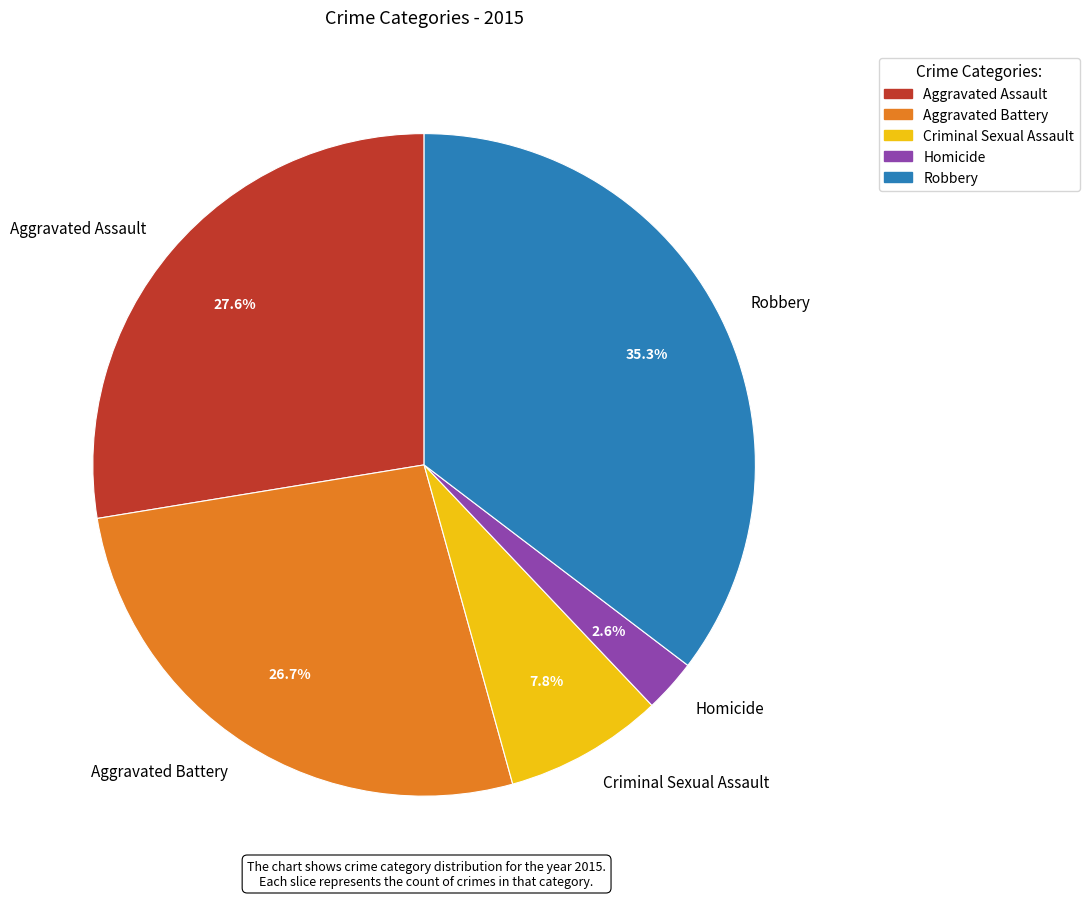

Is it true that Homicide is 3% of the pie?

True